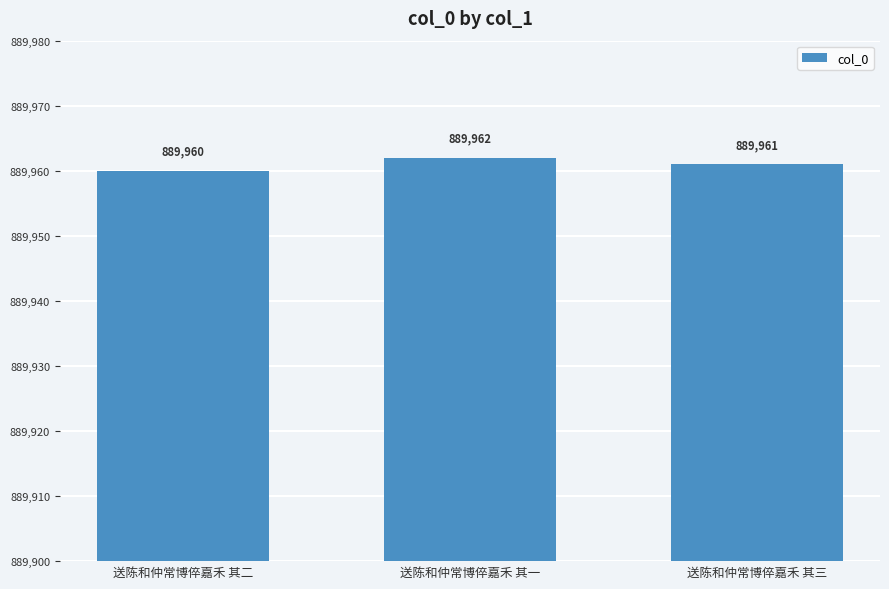

The chart shows a value of 889962 at 送陈和仲常博倅嘉禾 其一. True or false?

True